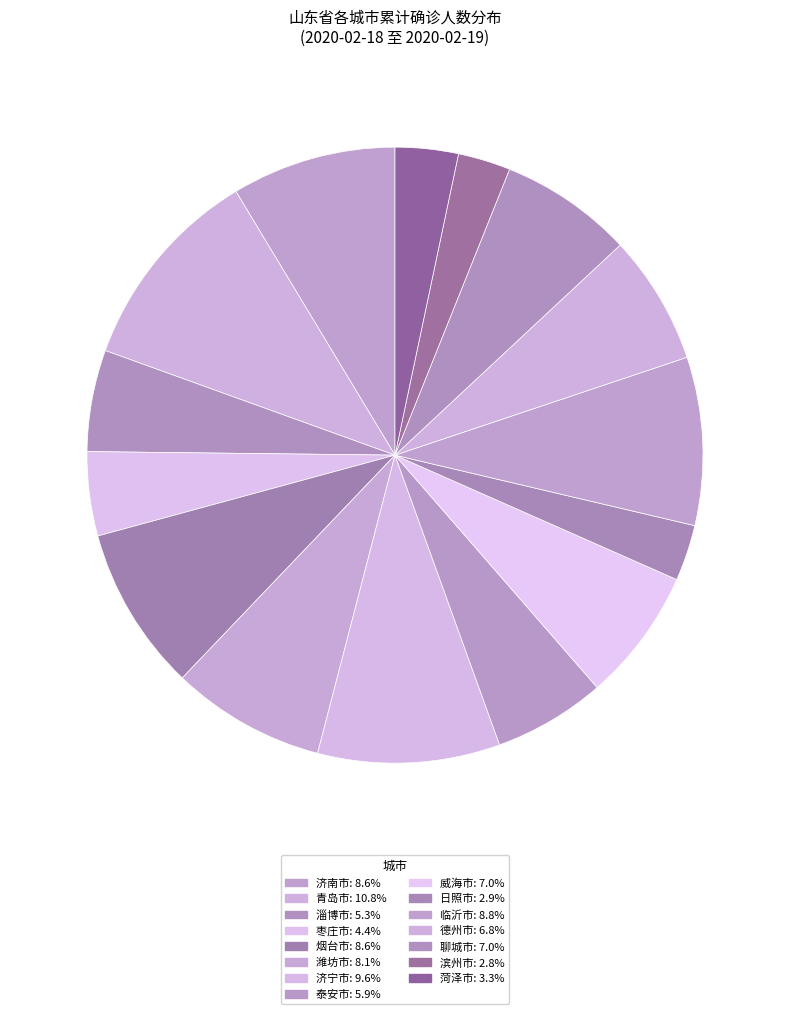

To the nearest percent, what is the combined percentage of 潍坊市 and 德州市?

15%